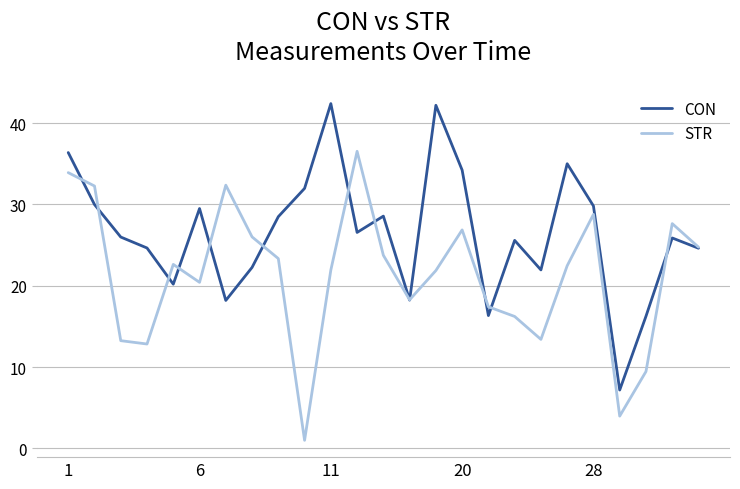

Rank the series by their average value, from highest to lowest.

CON, STR